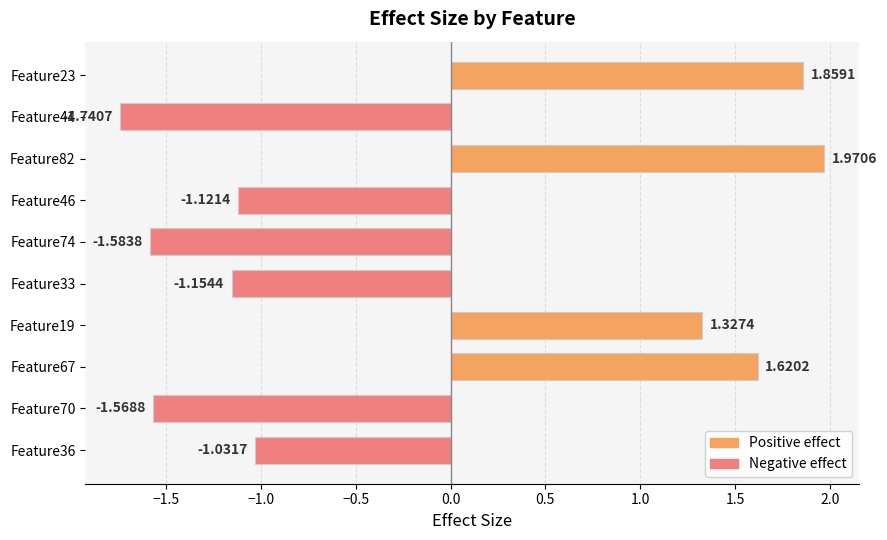

What is the difference between the maximum and minimum values?

3.7